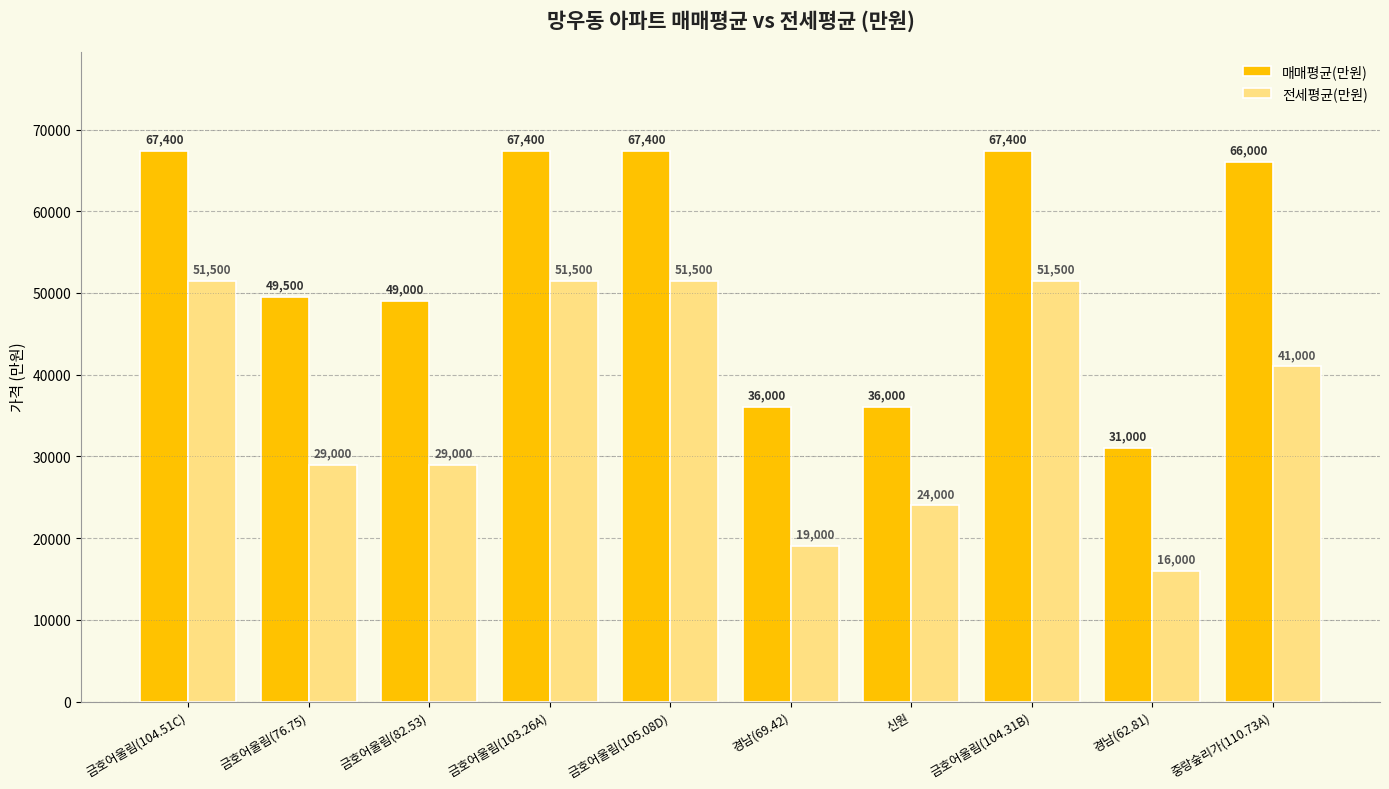

Reading left to right, list all the values displayed in this chart.

매매평균(만원): 67400	49500	49000	67400	67400	36000	36000	67400	31000	66000
전세평균(만원): 51500	29000	29000	51500	51500	19000	24000	51500	16000	41000